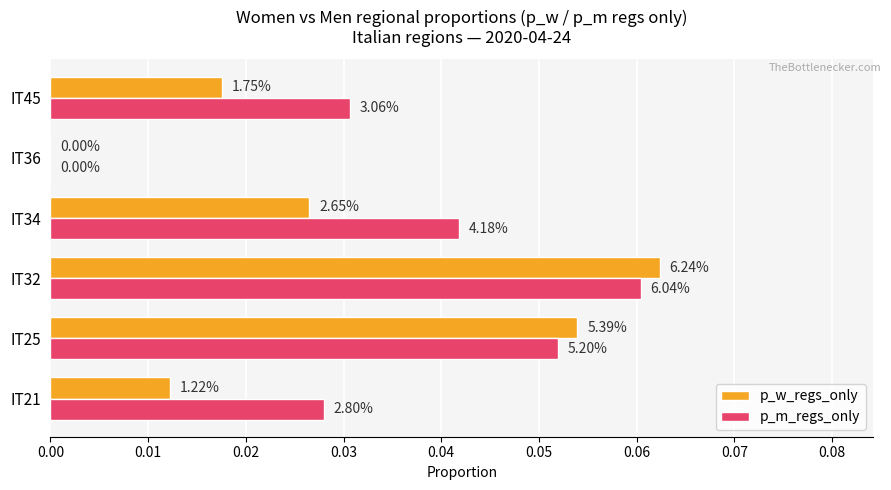

What are all the series names shown in the legend?

p_w_regs_only, p_m_regs_only